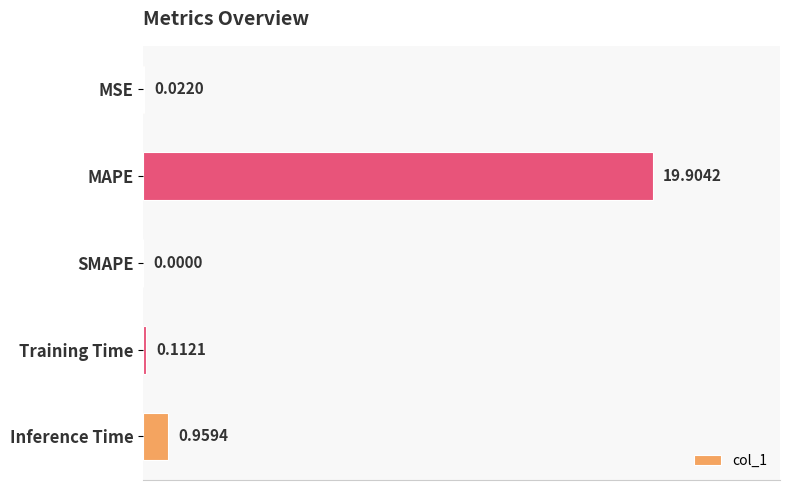

Which category has the highest value across all series?

MAPE